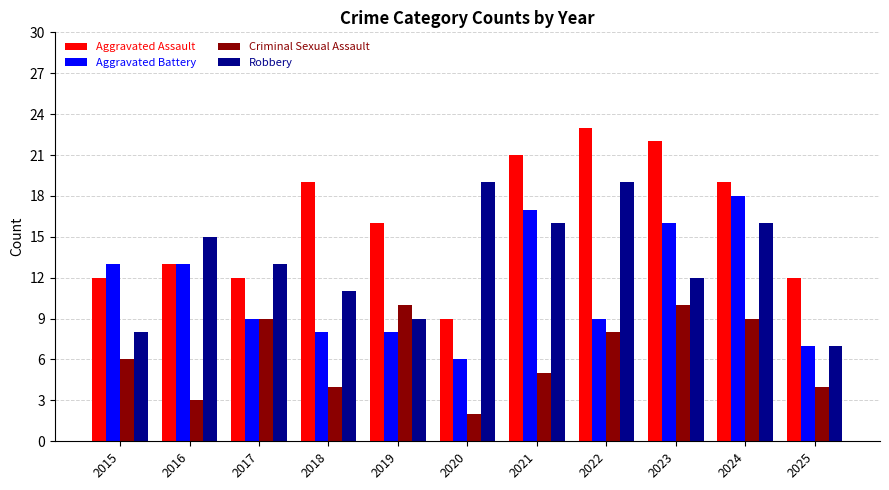

Is it true that Criminal Sexual Assault equals 8 at 2022?

True